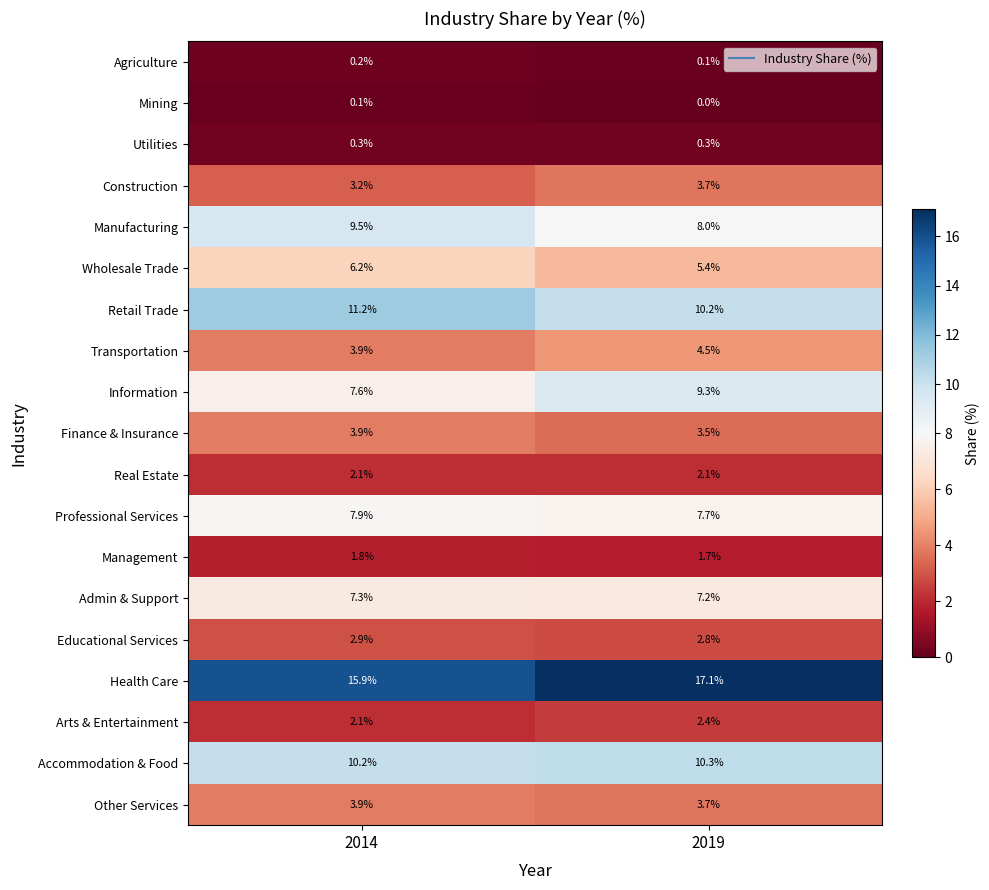

The value of Transportation at 2019 is 4.5. True or false?

True